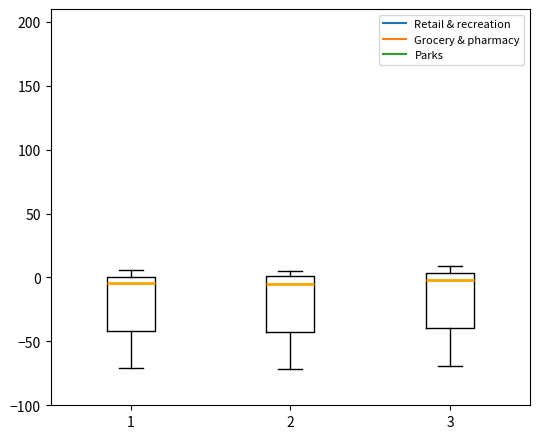

Reading left to right, read every box against the y-axis: the position of its median line, the range the box covers, and the ends of its whiskers. The values are not printed on the chart, so give them approximately, as read against the axis.

1: median -5, box -40 to 0, whiskers -70 to 5
2: median -5, box -45 to 0, whiskers -70 to 5
3: median 0, box -40 to 5, whiskers -70 to 10